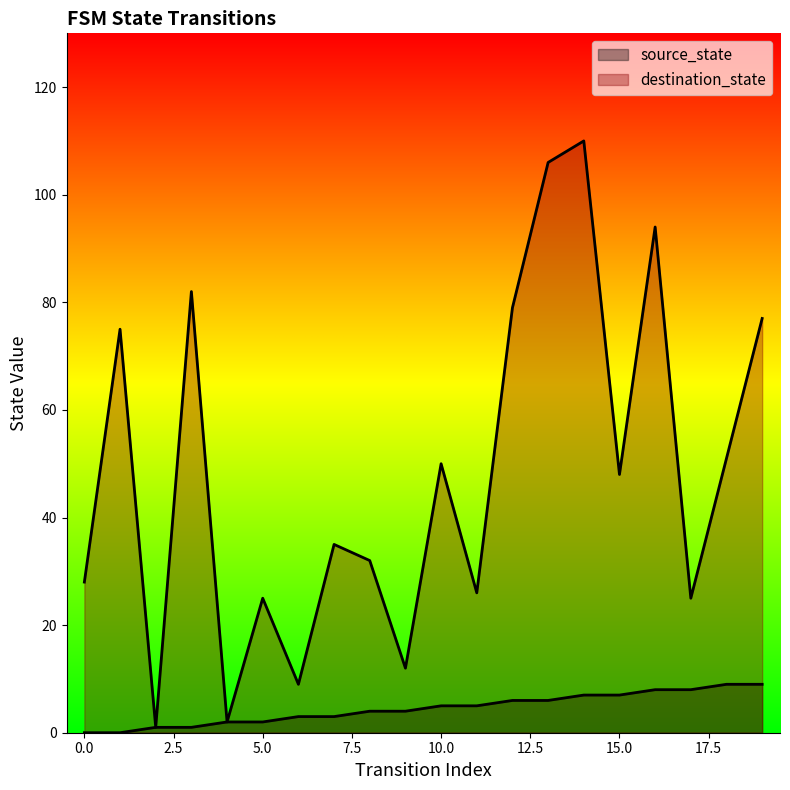

How many series are shown in this chart?

2